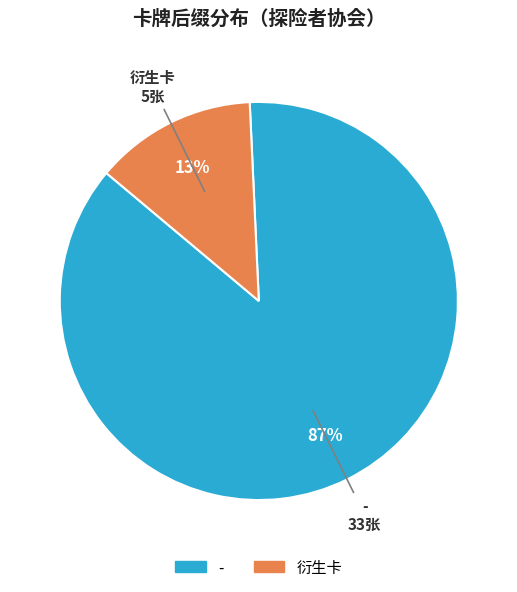

Is there a majority slice in this chart?

Yes